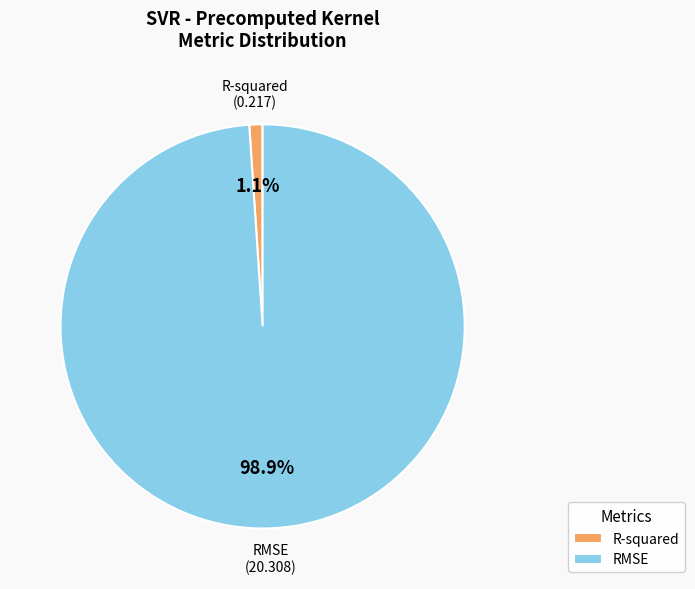

What percentage is the RMSE slice, to the nearest percent?

99%